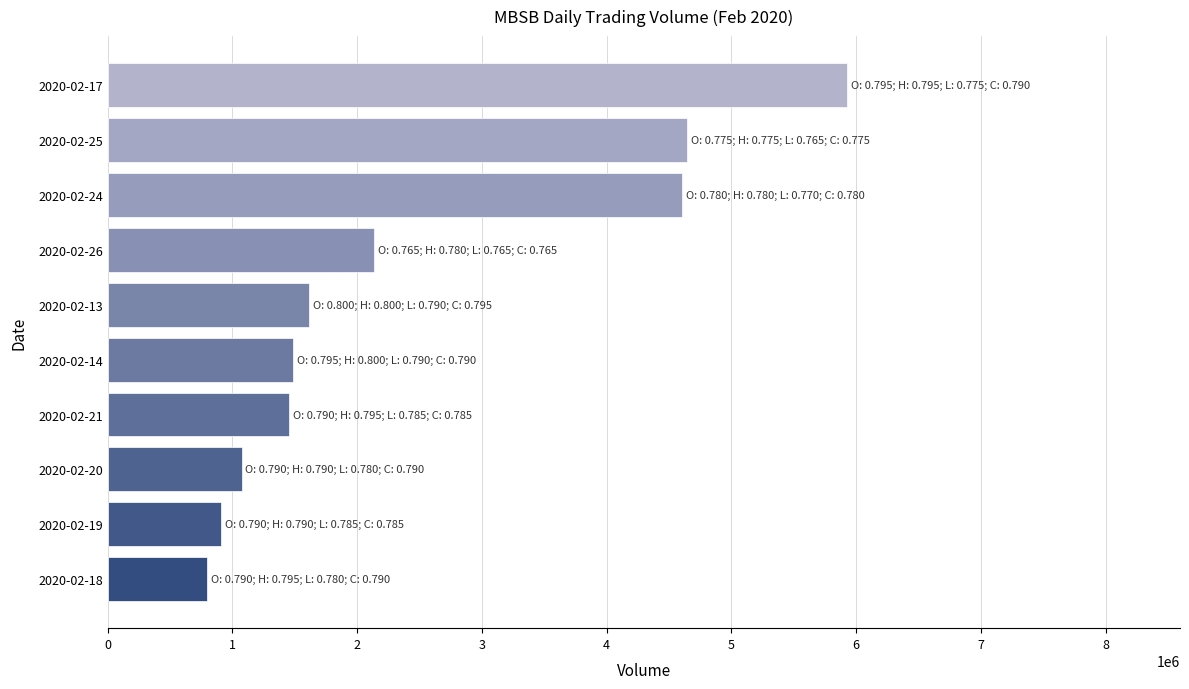

Read the value at 2020-02-14, to the nearest 10.

1485500